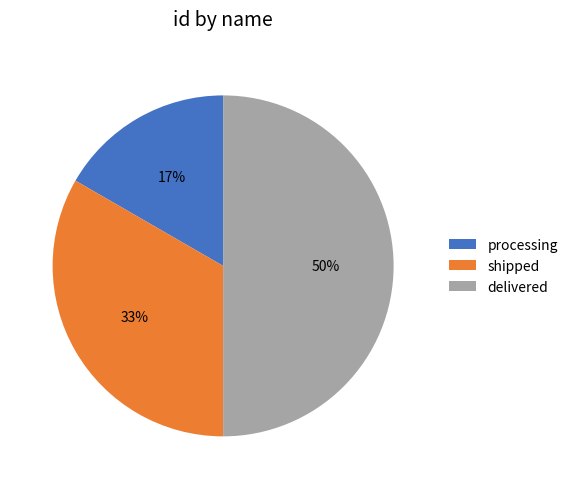

Which has a higher value, delivered or processing?

delivered